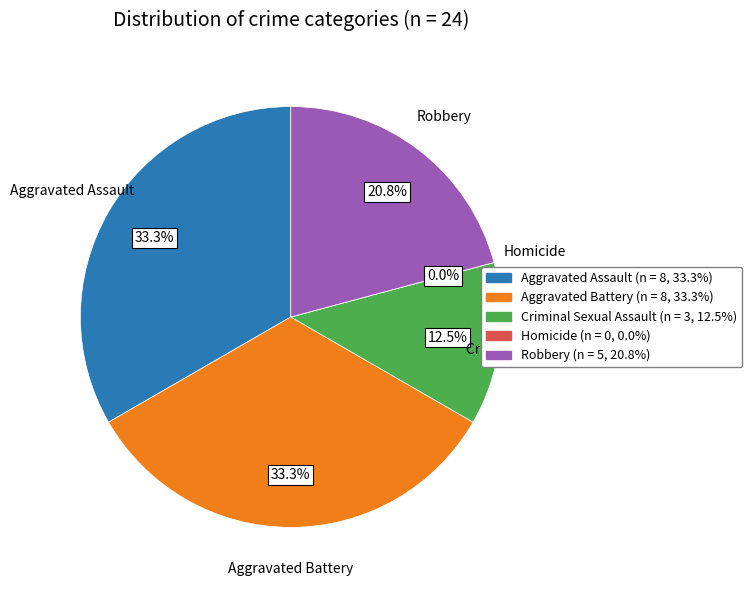

Is it true that Criminal Sexual Assault is 19% of the pie?

False